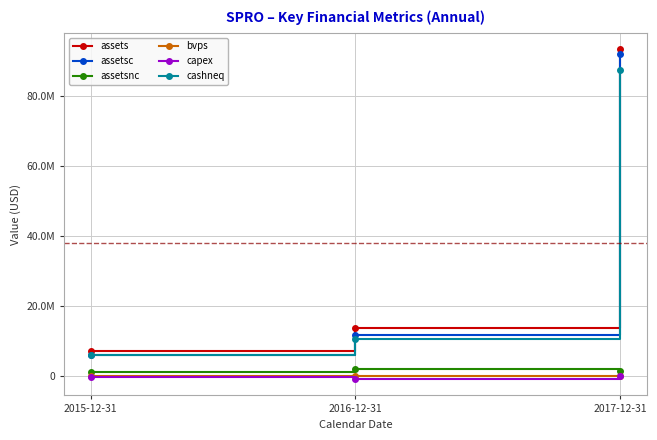

The value of capex at 2017-12-31 is -27000.0. True or false?

True